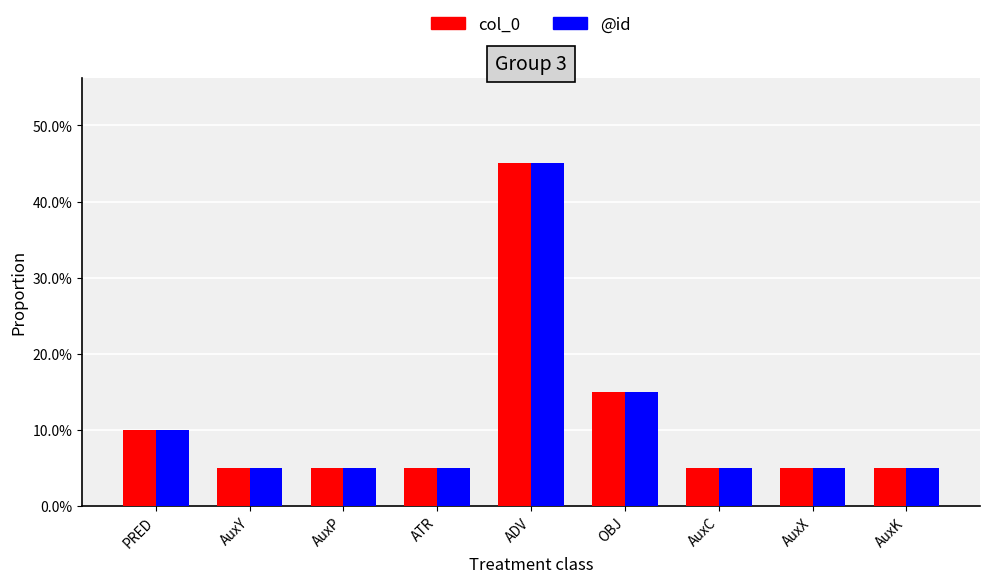

Are the bars grouped side by side (vs. stacked)?

Yes